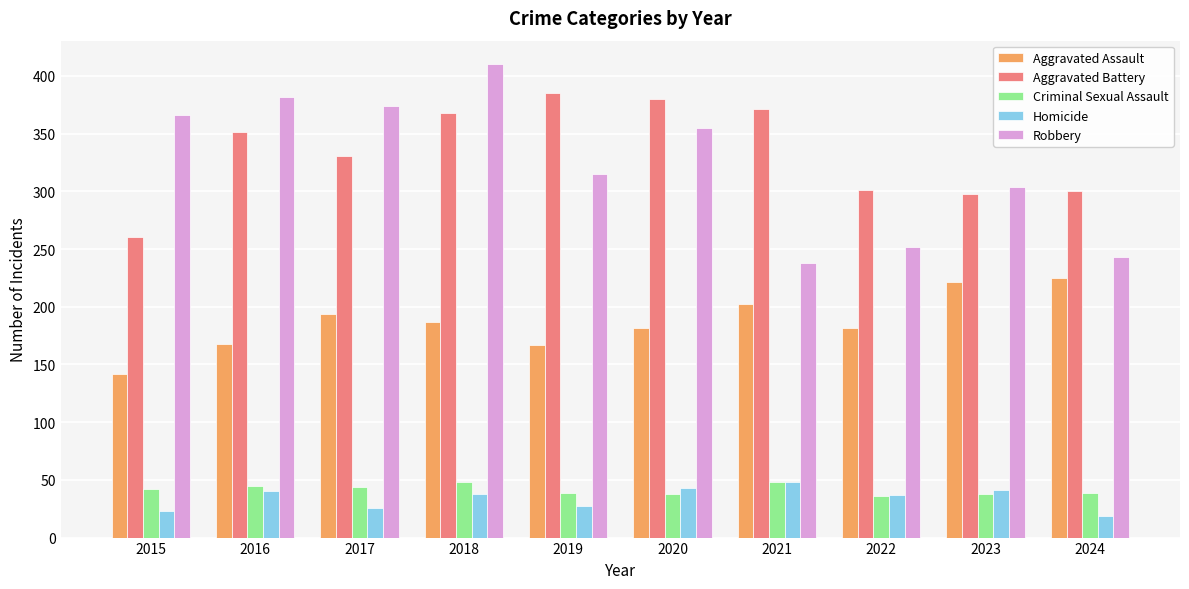

What is the average value of the Homicide series?

34